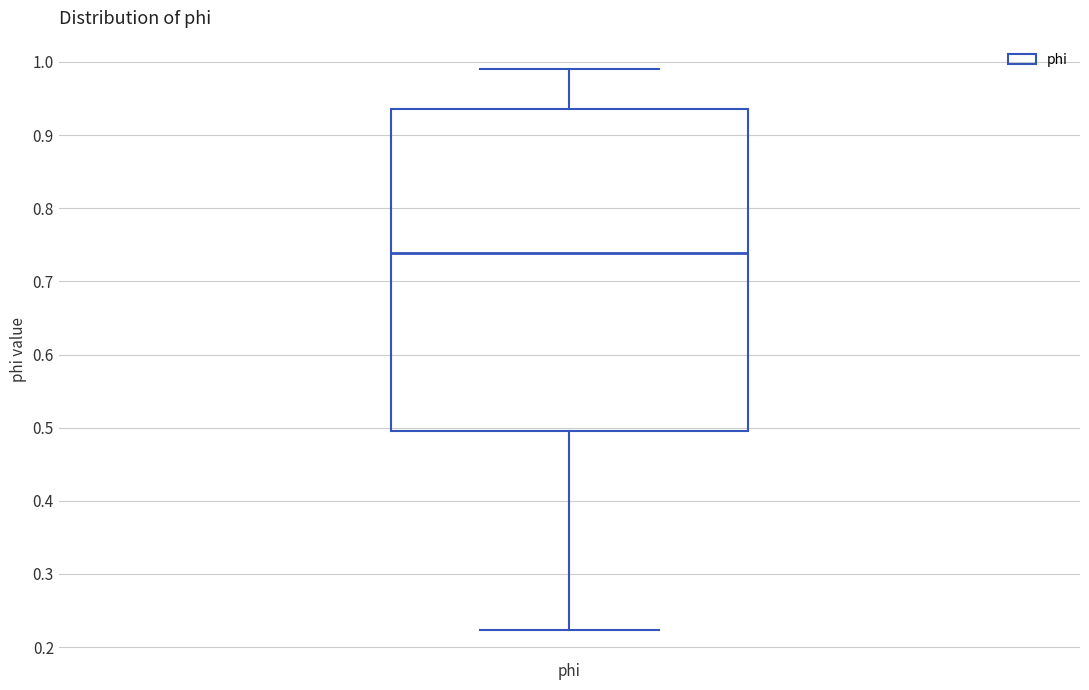

Where does the upper whisker of the box for phi end on the y-axis? The values are not printed on the chart, so give them approximately, as read against the axis.

0.99